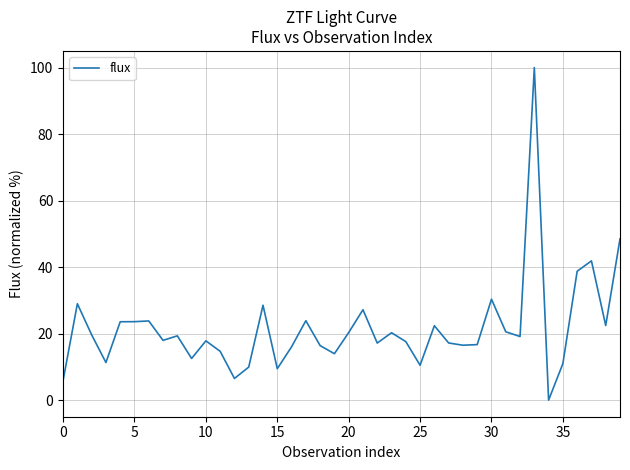

What is the difference between the maximum and minimum values?

100.0